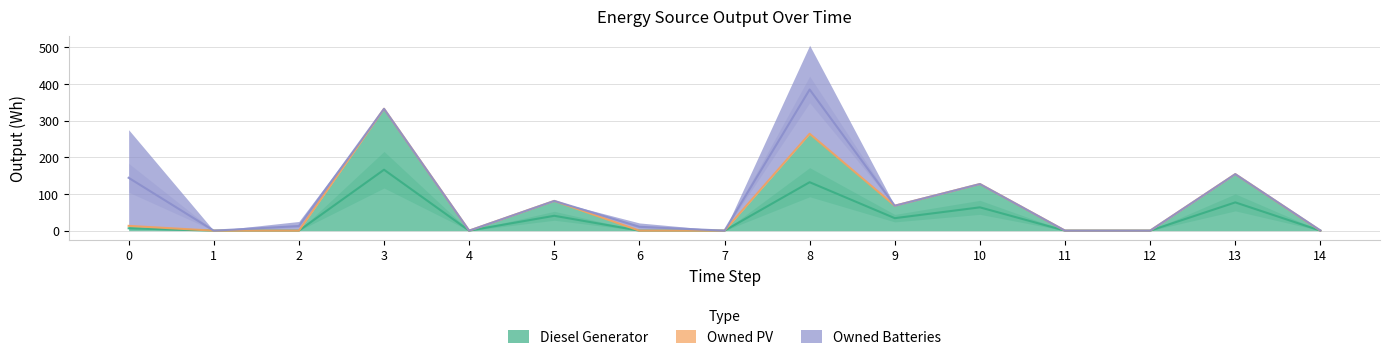

True or false: Owned Batteries has a value of 0.7 at 14.

False